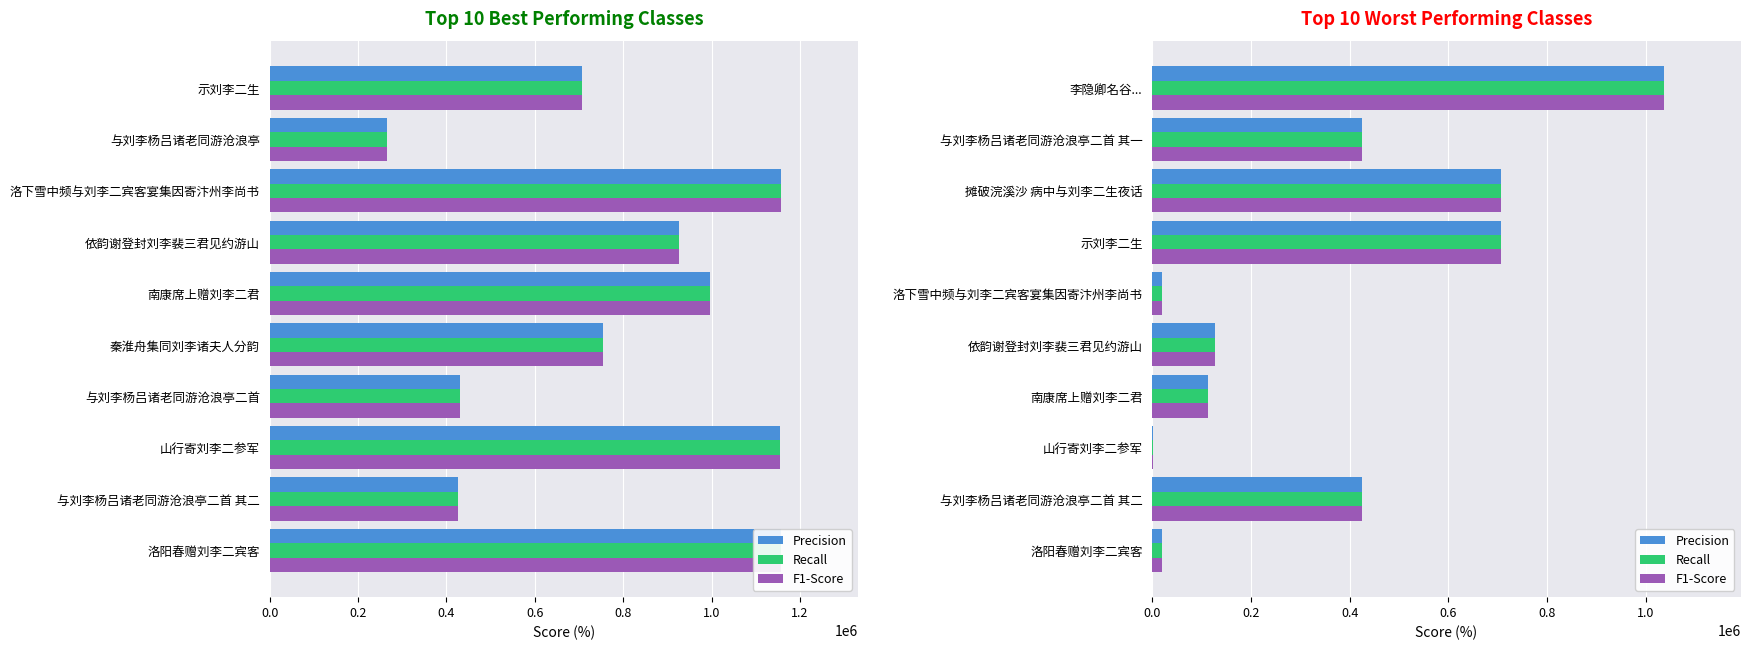

What is the average value of the Precision series?

358177